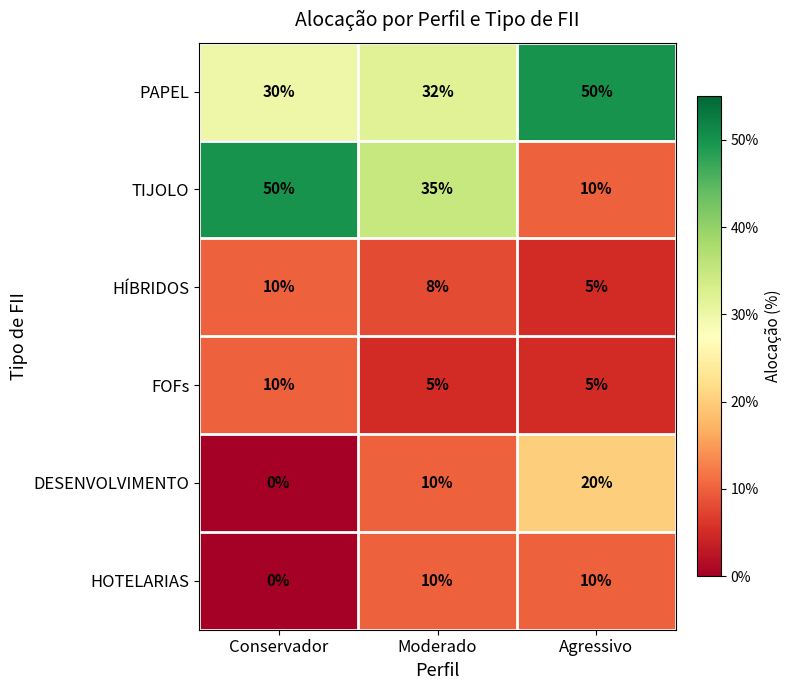

How many data points does each series have?

3